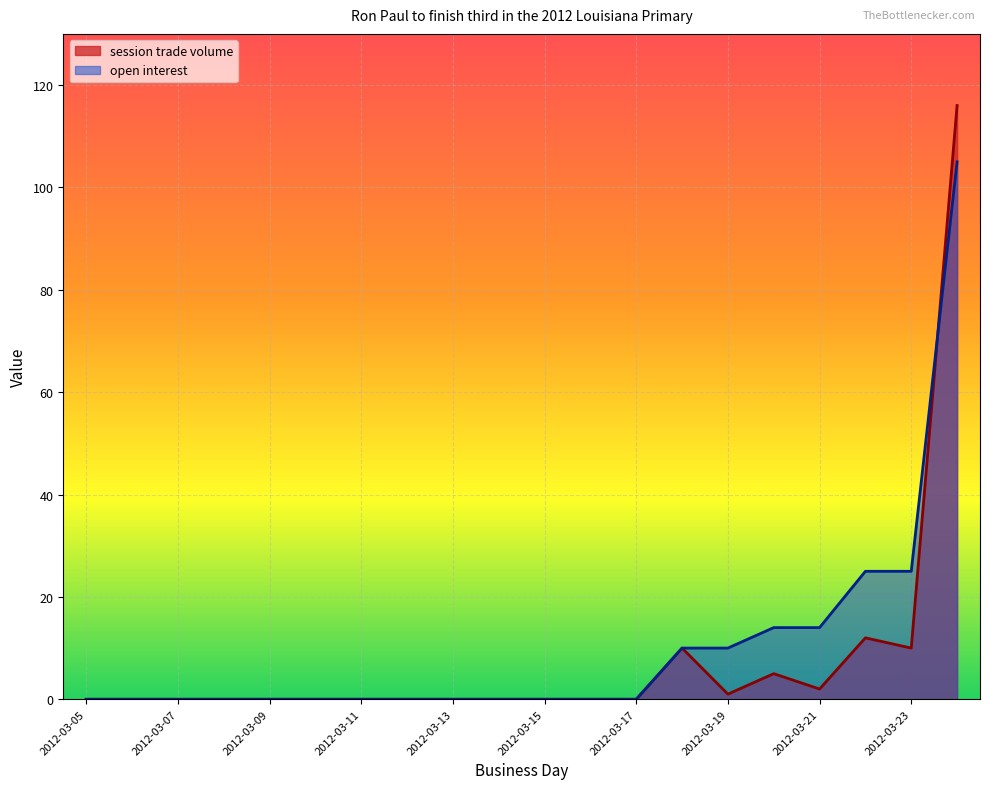

The session trade volume series shows 0 at 2012-03-13. True or false?

True